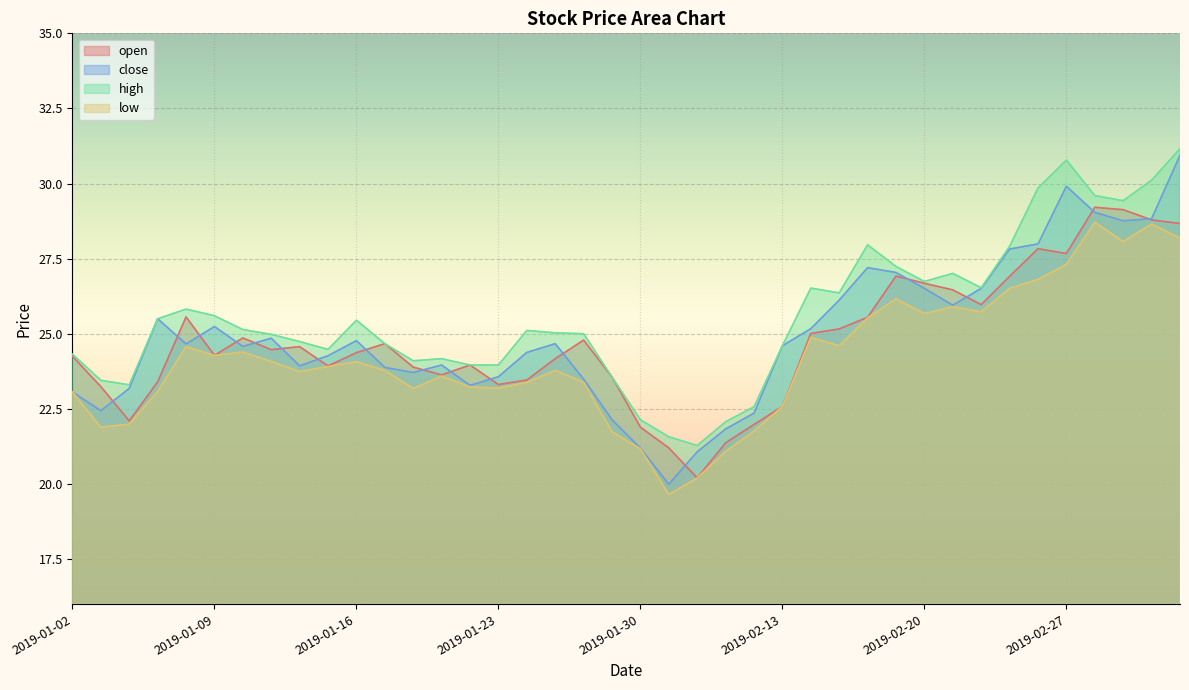

True or false: close has more than 1 points higher than both neighbors.

True